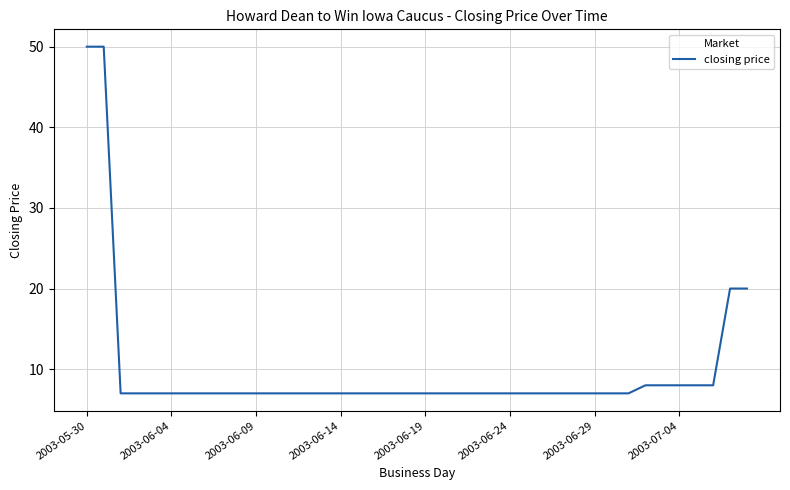

What is the difference between the maximum and minimum values?

43